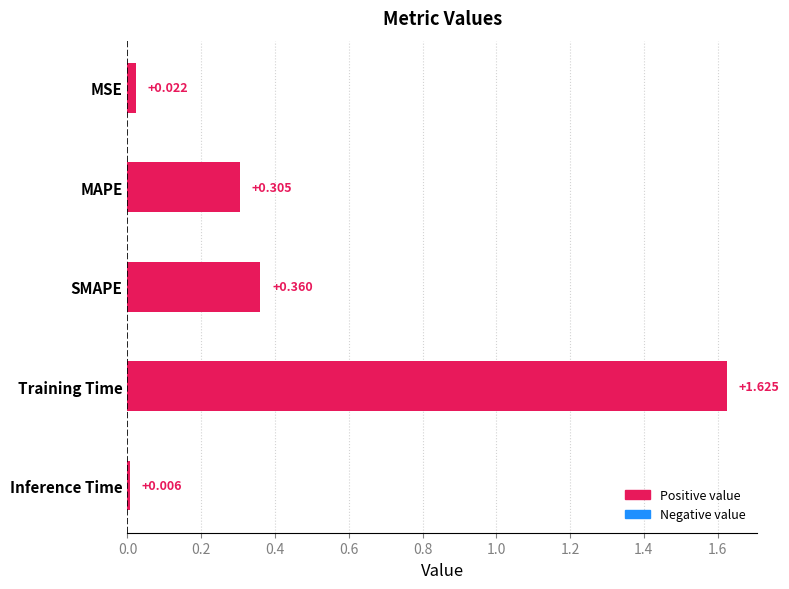

Are the bars grouped side by side (vs. stacked)?

No